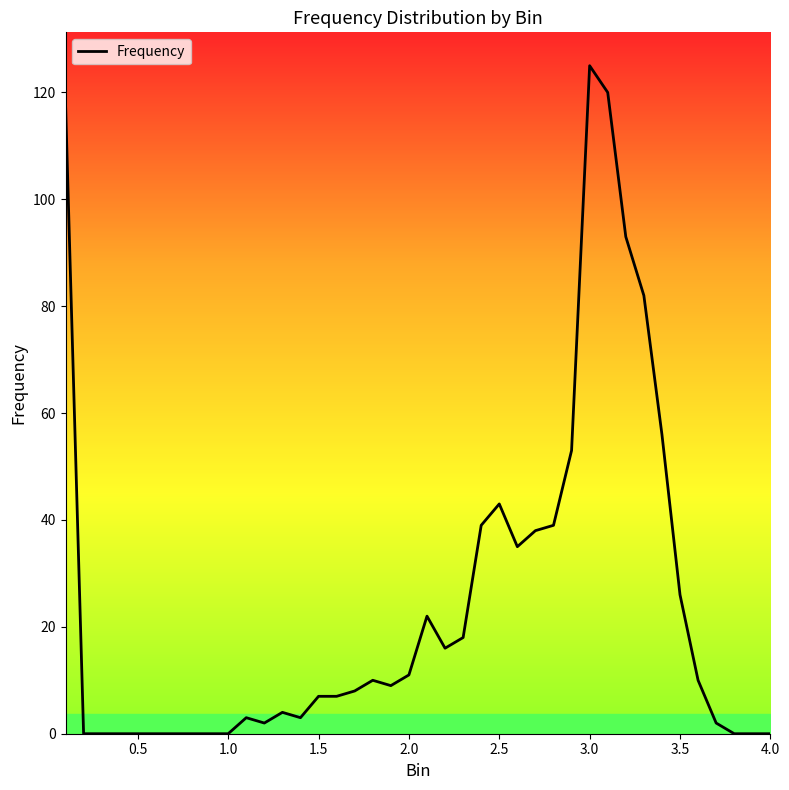

What is the maximum value shown in the chart?

125